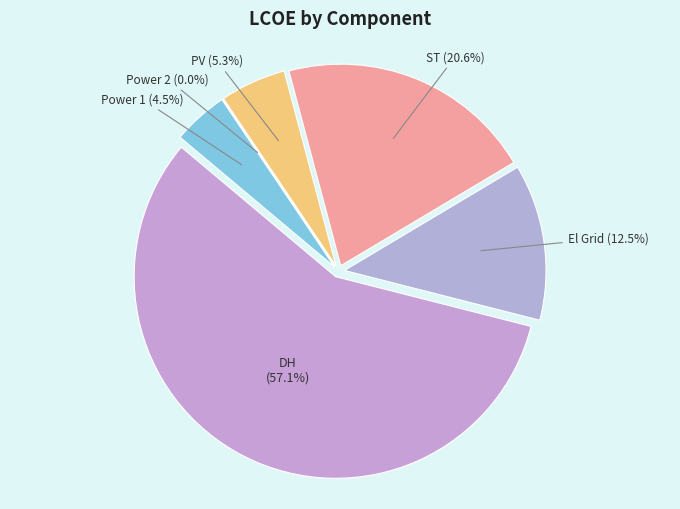

To the nearest percent, what percentage of the pie is Power 1?

4%